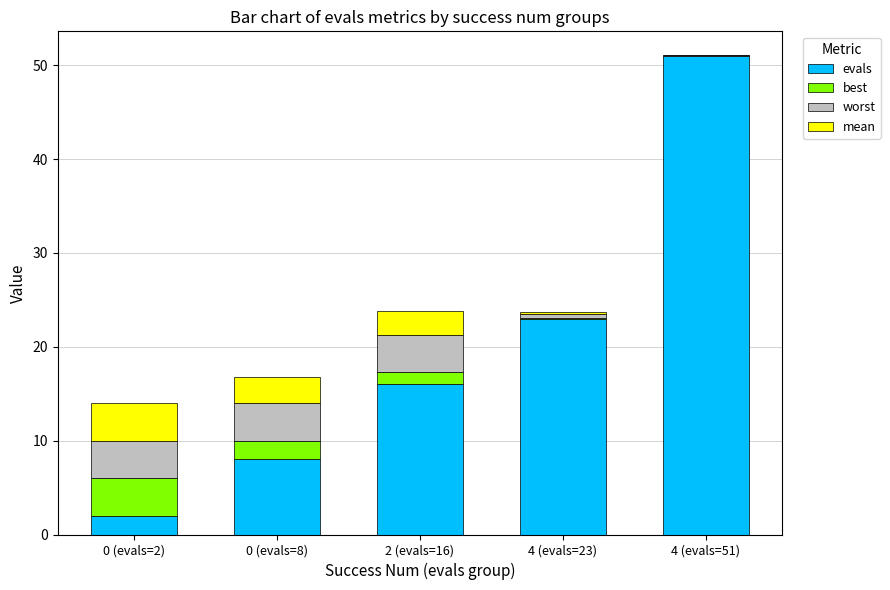

At which category is the sum across all series the highest?

4 (evals=51)